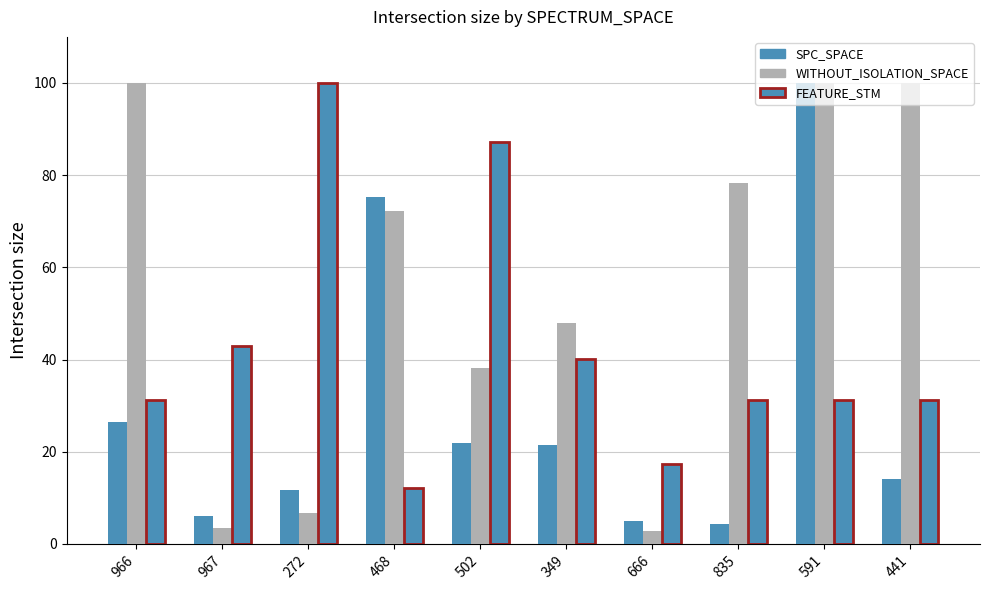

How many groups of bars are there?

10